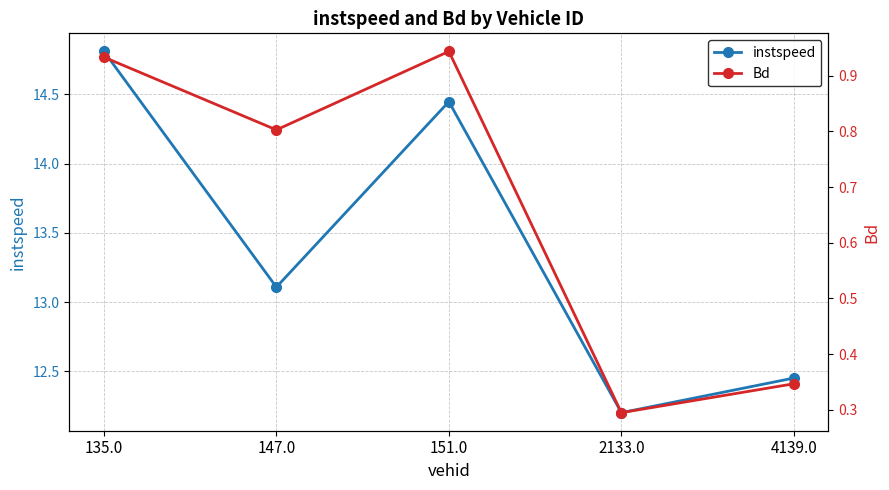

The Bd series shows 0.8 at 147.0. True or false?

True